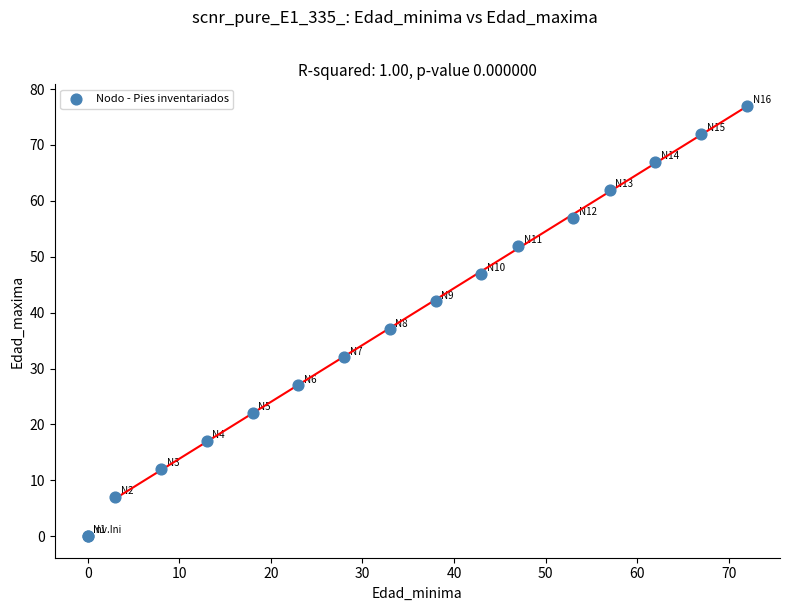

What Y value in the scatter plot is closest to 38?

37